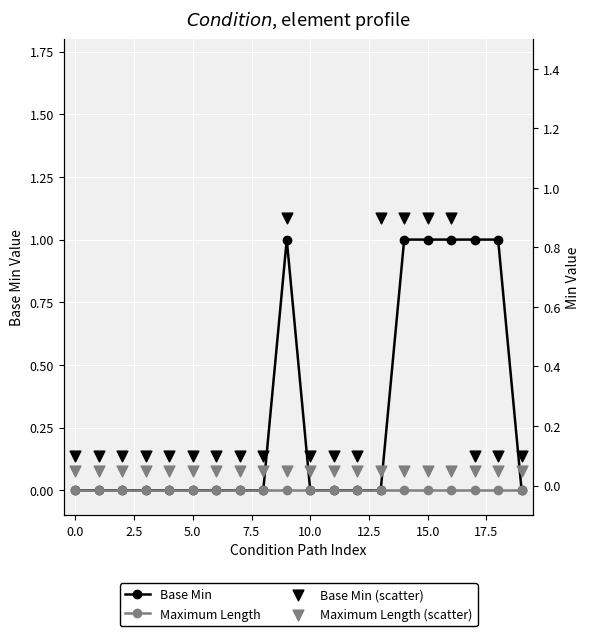

Is the value of Base Min at 19 greater than the value of Base Min (scatter) at 11?

No